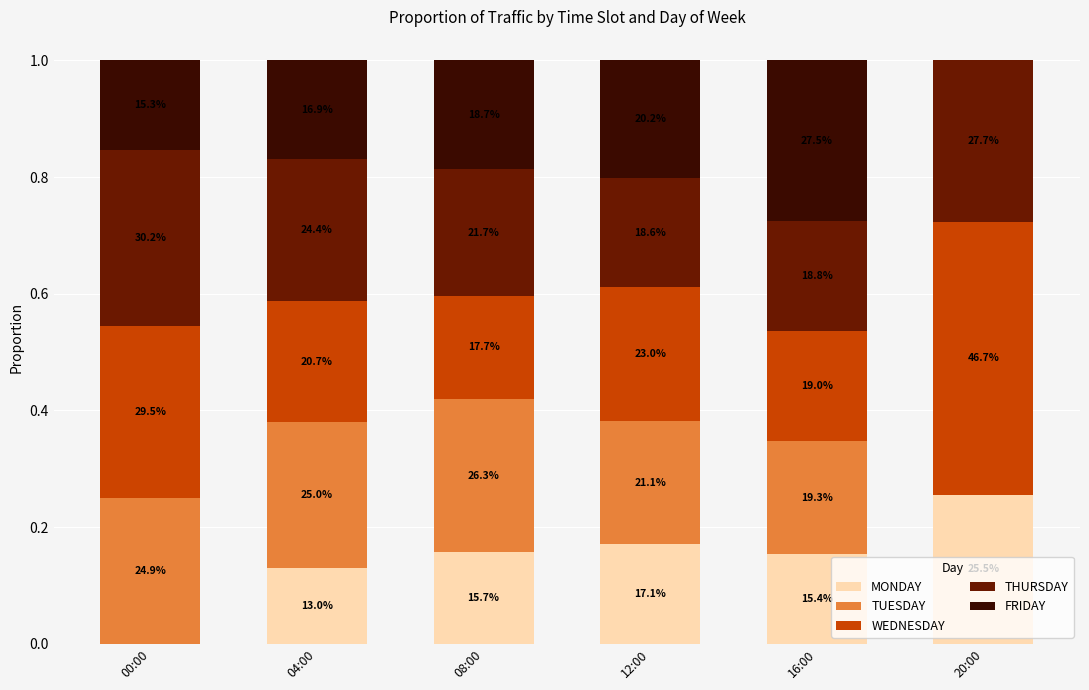

Does the chart contain stacked bars?

Yes